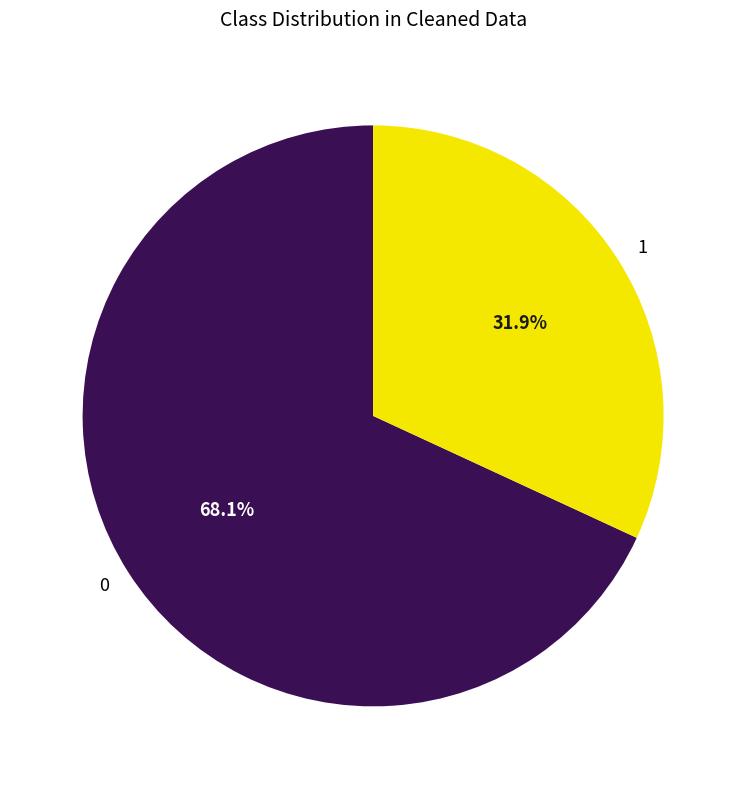

Is there any slice that represents more than half of the pie?

Yes